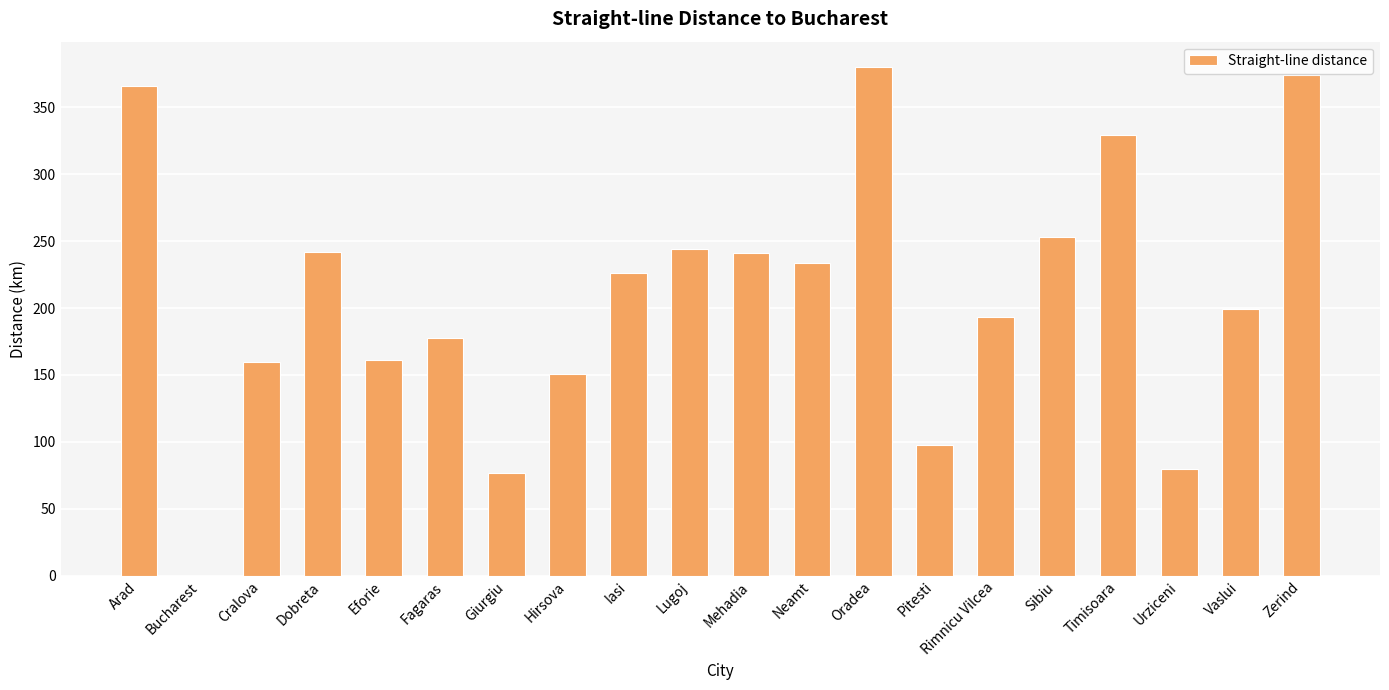

What is the maximum value shown in the chart?

380